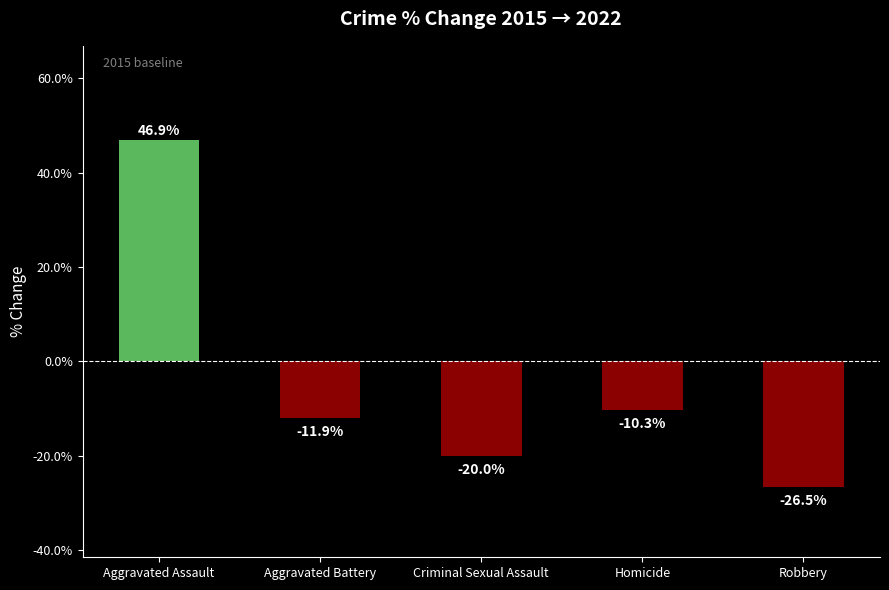

What position from the left is Homicide?

4